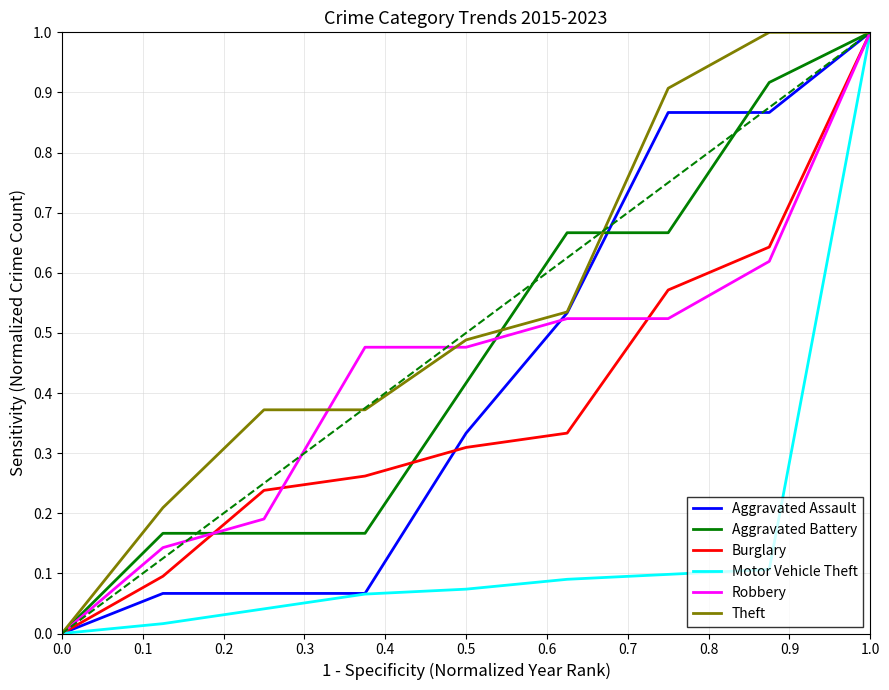

Which series has the largest total across all categories?

Theft